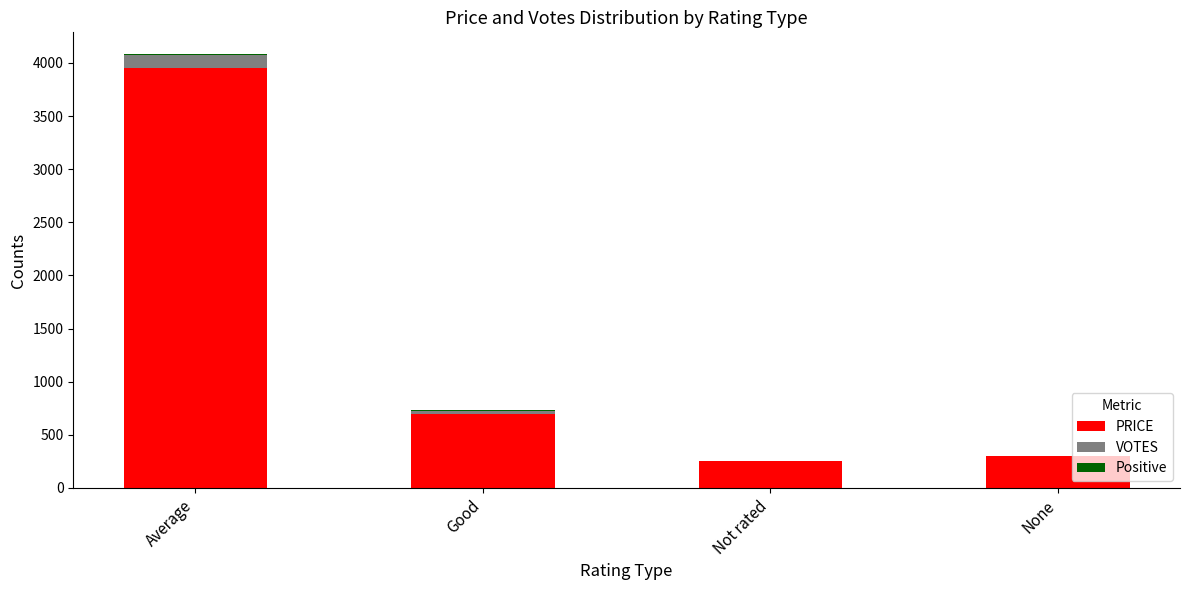

At which category is the sum across all series the highest?

Average